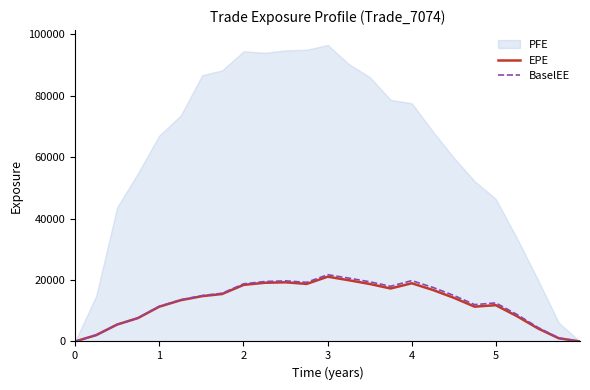

What is the maximum value for BaselEE?

21726.7